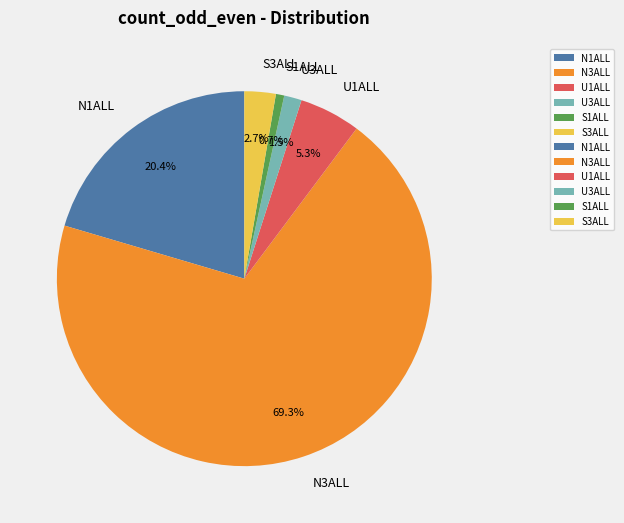

Rank the categories by value from highest to lowest.

N3ALL, N1ALL, U1ALL, S3ALL, U3ALL, S1ALL